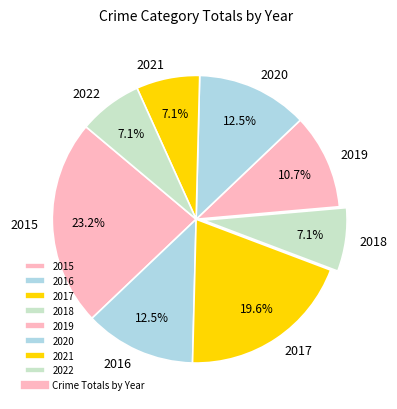

Which category has the biggest portion of the pie?

2015